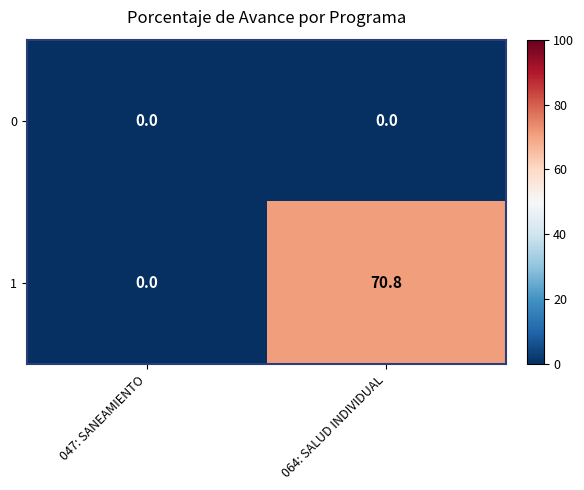

At which category does the chart reach its peak across all series?

064: SALUD INDIVIDUAL